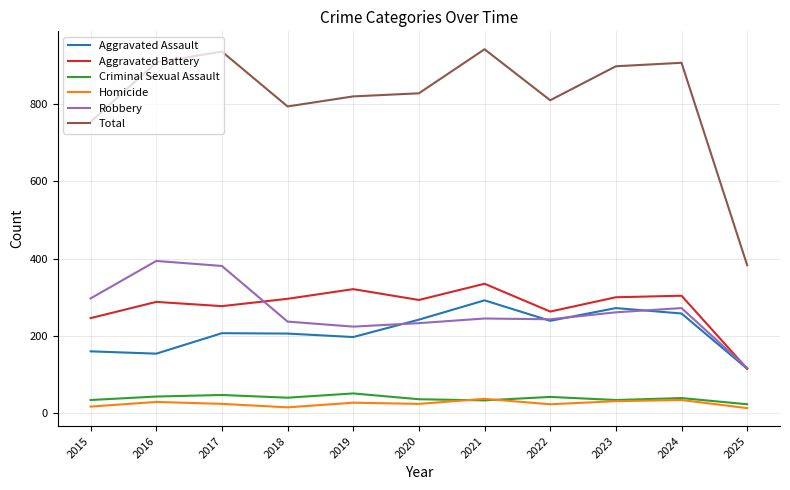

Which category has the lowest value in the Robbery series?

2025